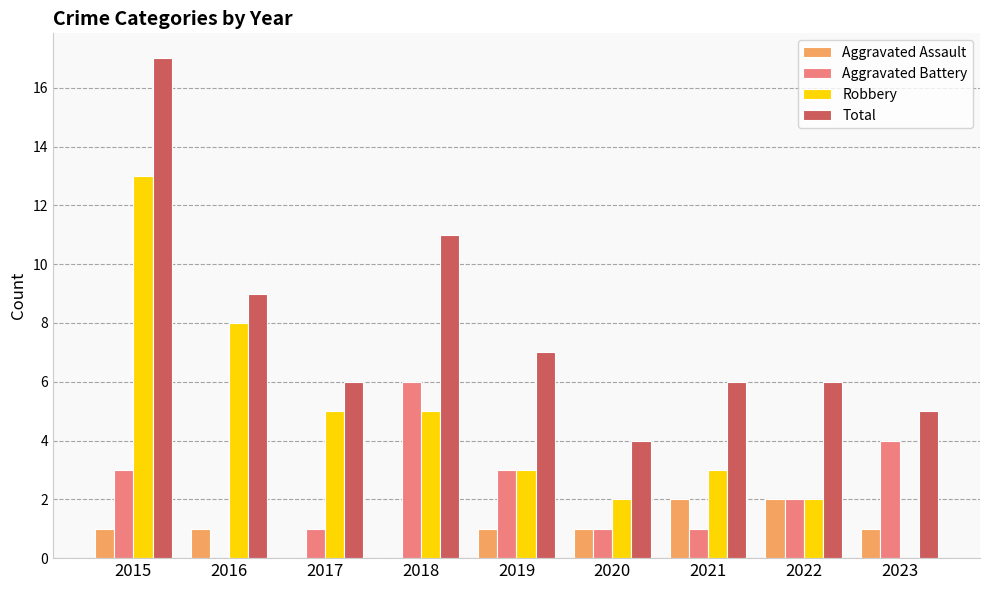

How many groups of bars are there?

9